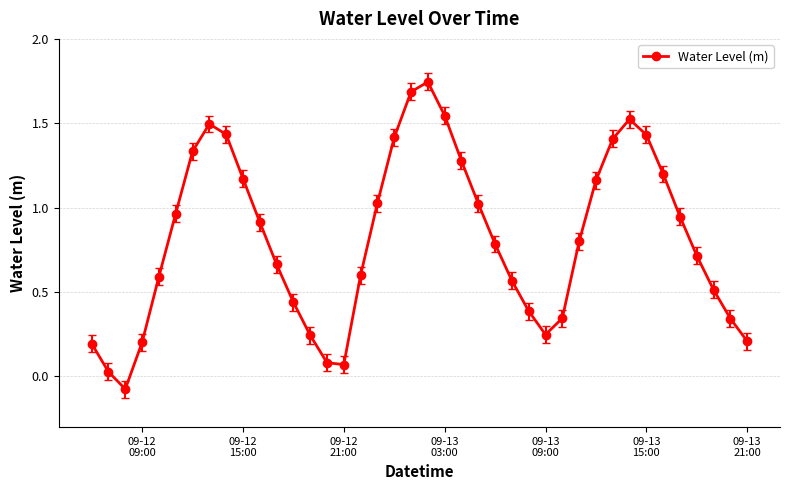

How many points are lower than both their immediate neighbors (excluding endpoints)?

3